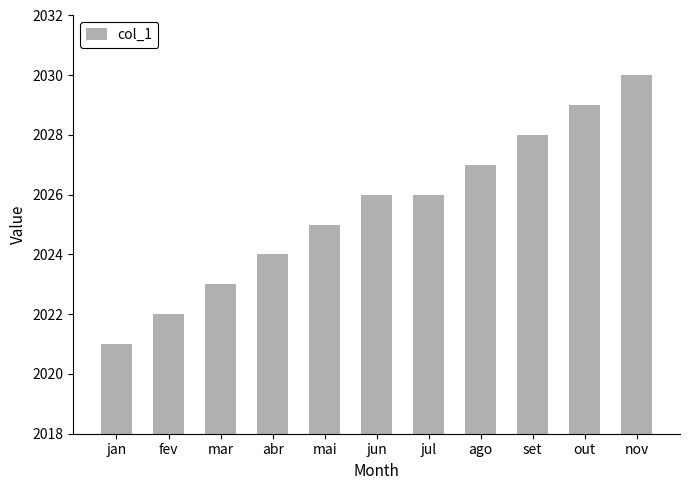

Is it true that the value at out is 2029?

True